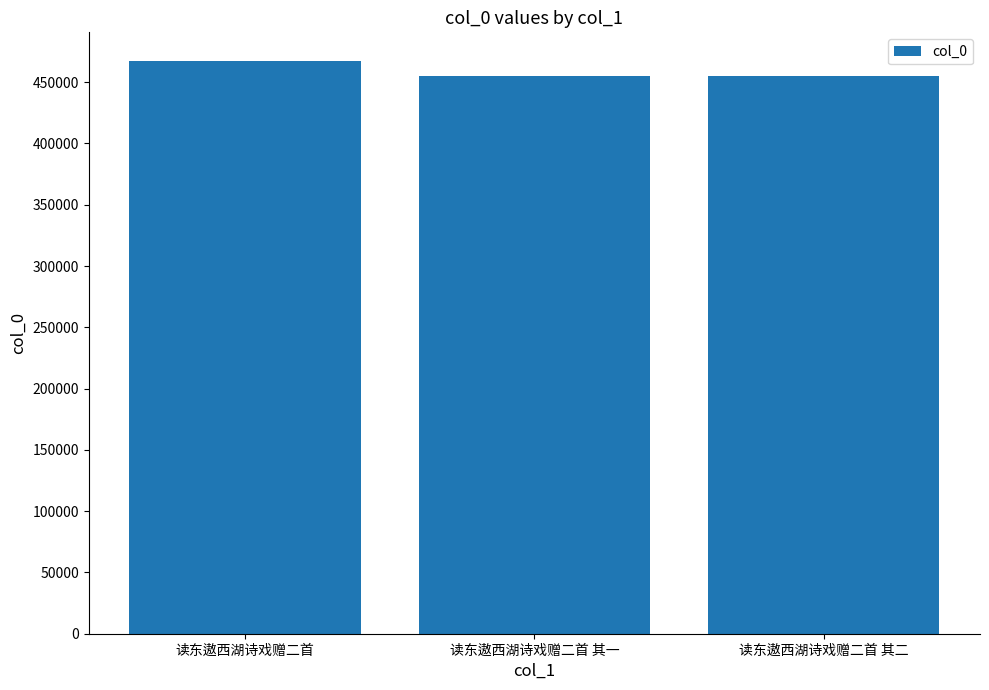

What is the difference between the maximum and minimum values?

12088